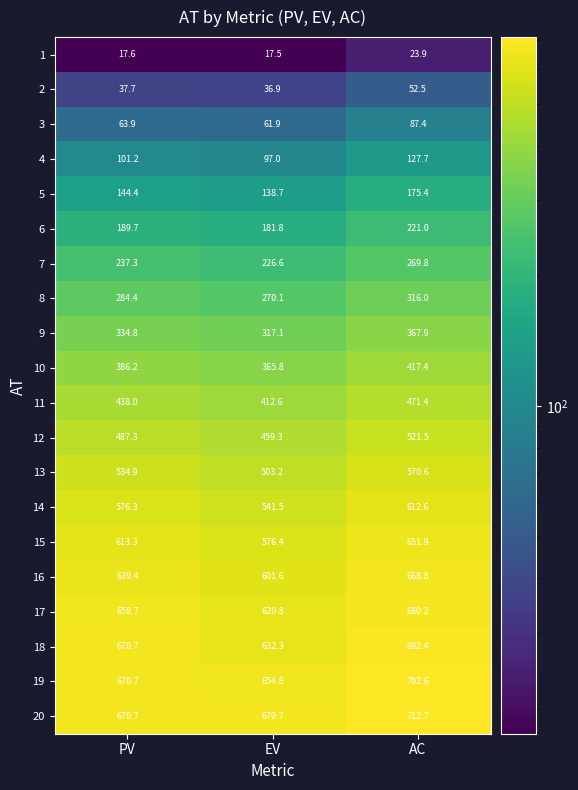

Which label corresponds to the smallest value in the chart?

EV